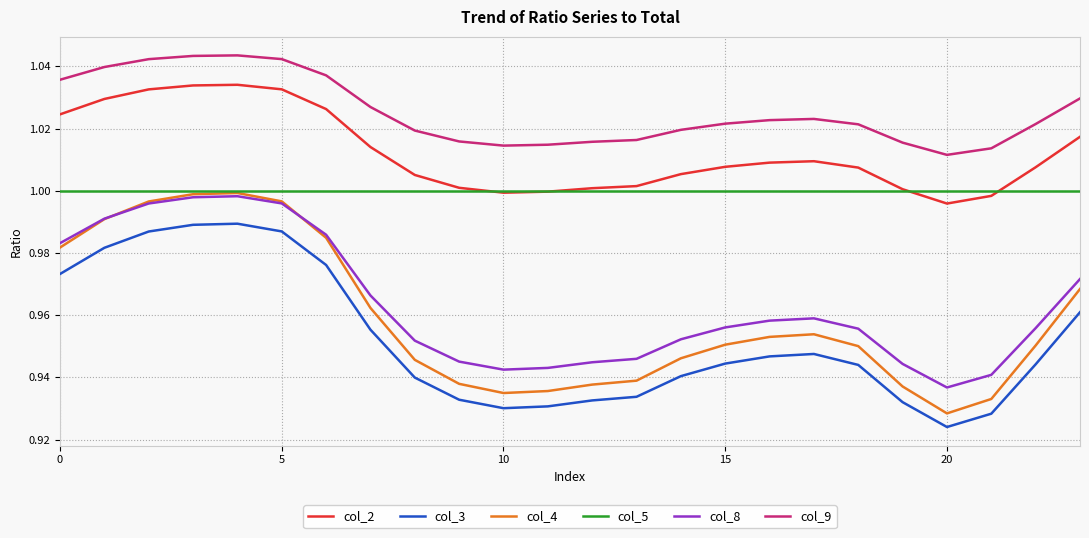

Which series has the widest spread of values?

col_4